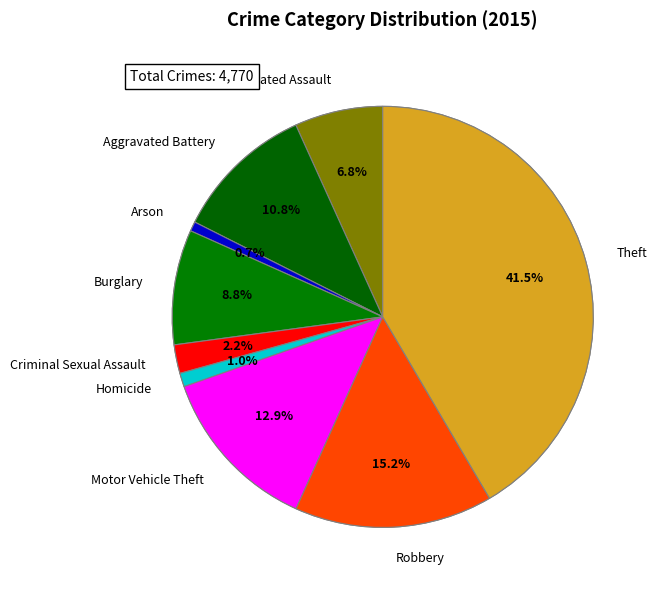

How many slices are in this pie chart?

9